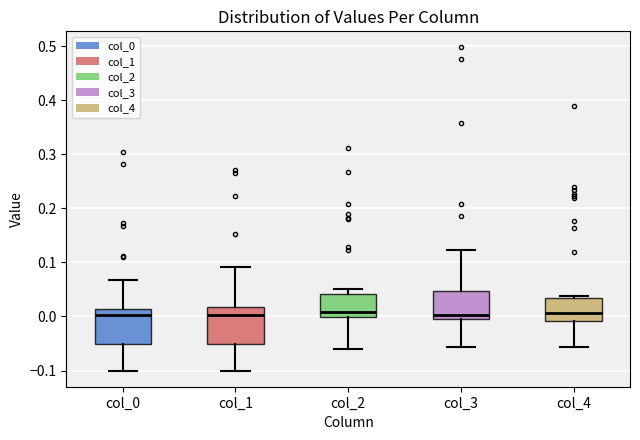

Where is the lower edge of the box for col_0 on the y-axis? The values are not printed on the chart, so give them approximately, as read against the axis.

-0.05